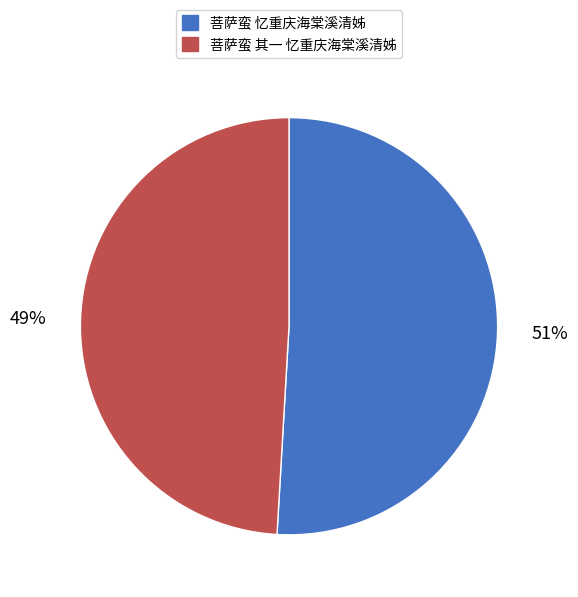

What is the ratio of the value at 菩萨蛮 忆重庆海棠溪清姊 to the value at 菩萨蛮 其一 忆重庆海棠溪清姊?

1.0